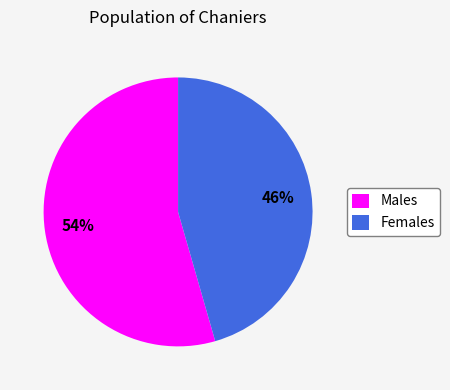

Is there any slice that represents more than half of the pie?

Yes